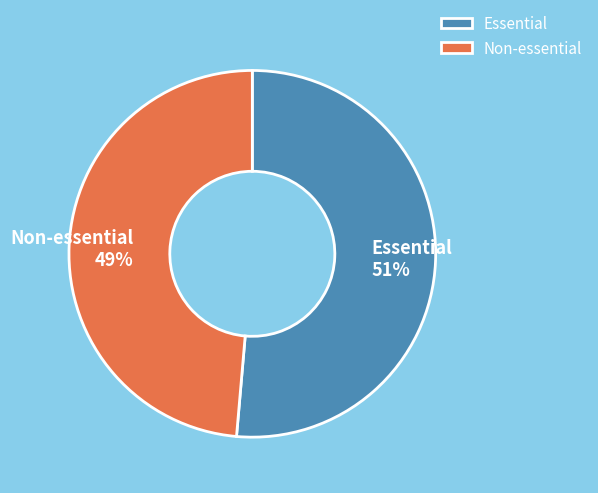

Count the number of slices in the pie.

2